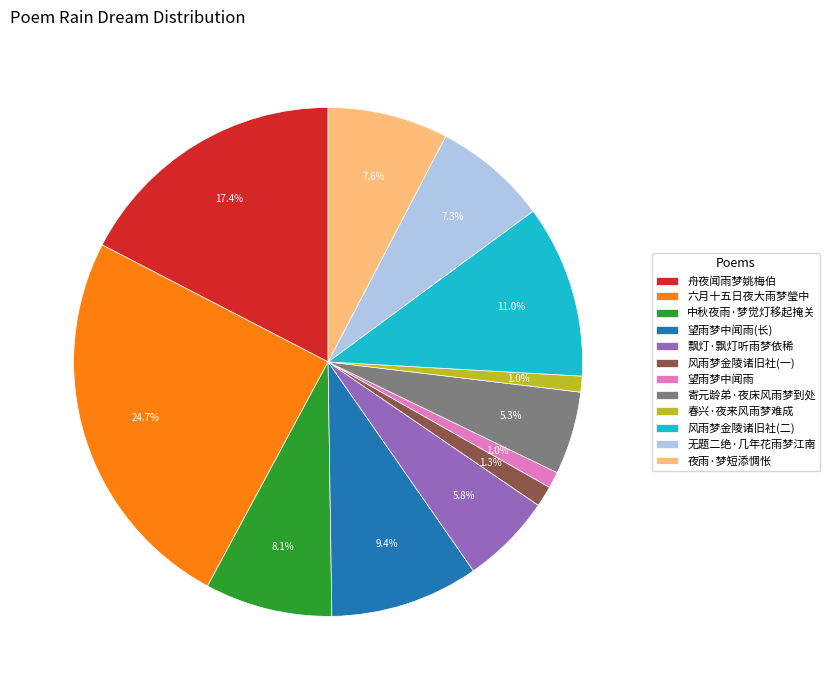

Combined, do 寄元龄弟·夜床风雨梦到处 and 夜雨·梦短添惆怅 account for over 50%?

No